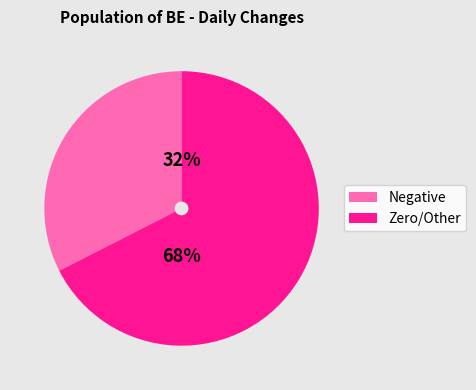

What is the smallest slice in the pie chart?

Negative